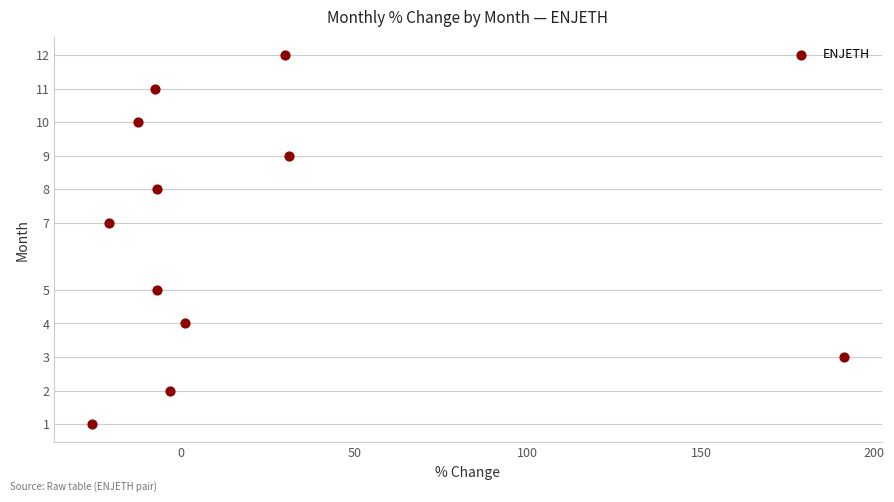

What is the average Y value?

7